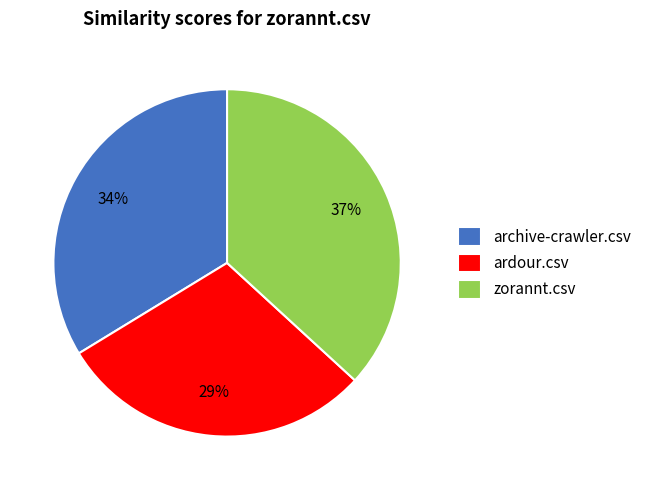

Do ardour.csv and zorannt.csv together represent more than half of the pie?

Yes